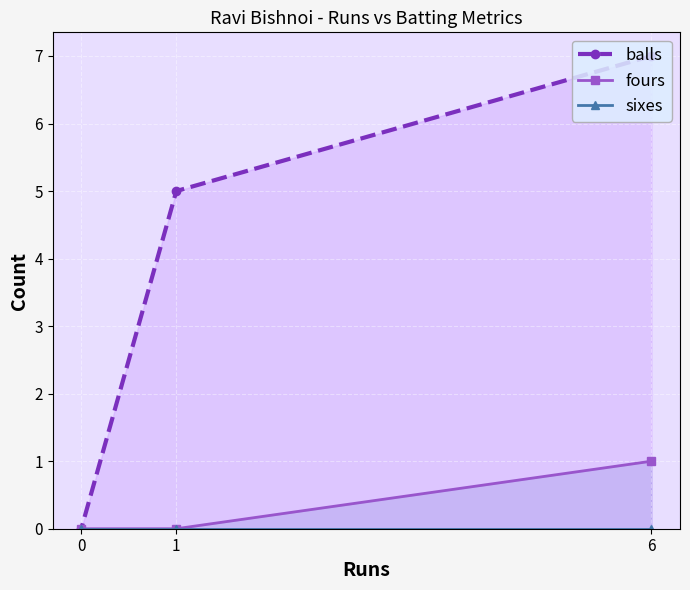

At which category is the sum across all series the highest?

6